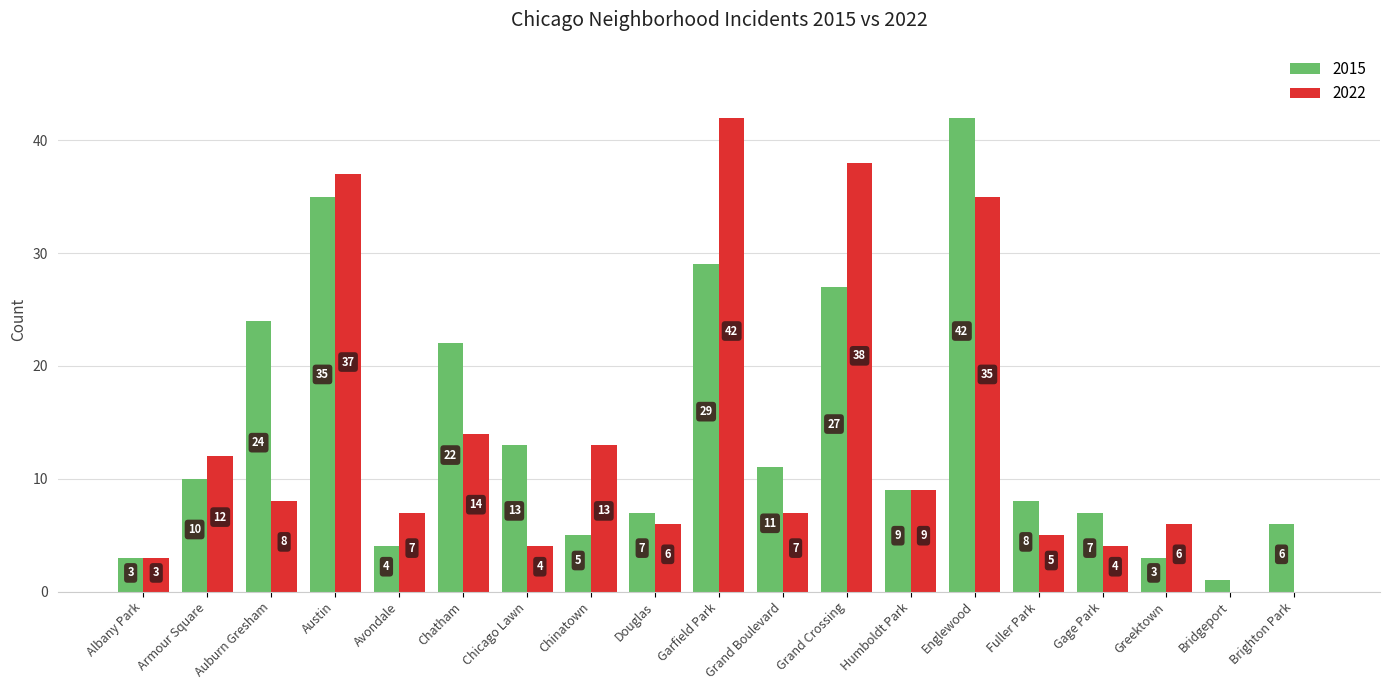

Which series changed the most between Garfield Park and Bridgeport?

2022